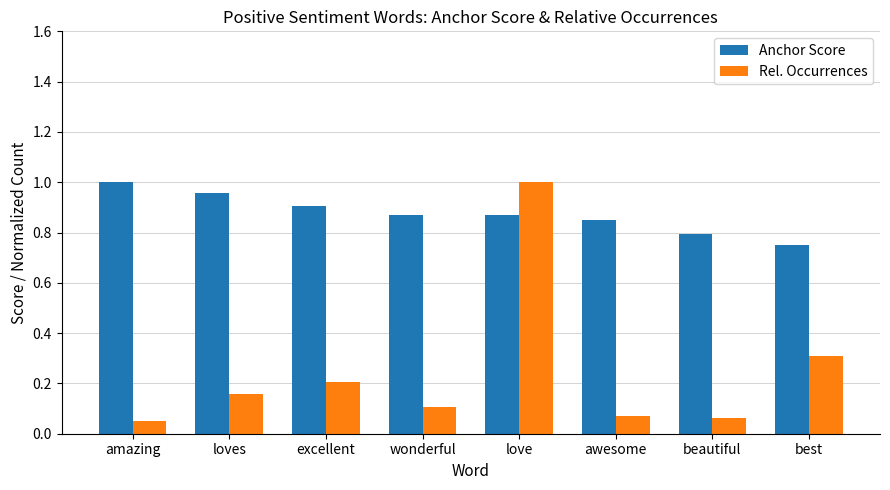

Count the number of categories in the chart.

8